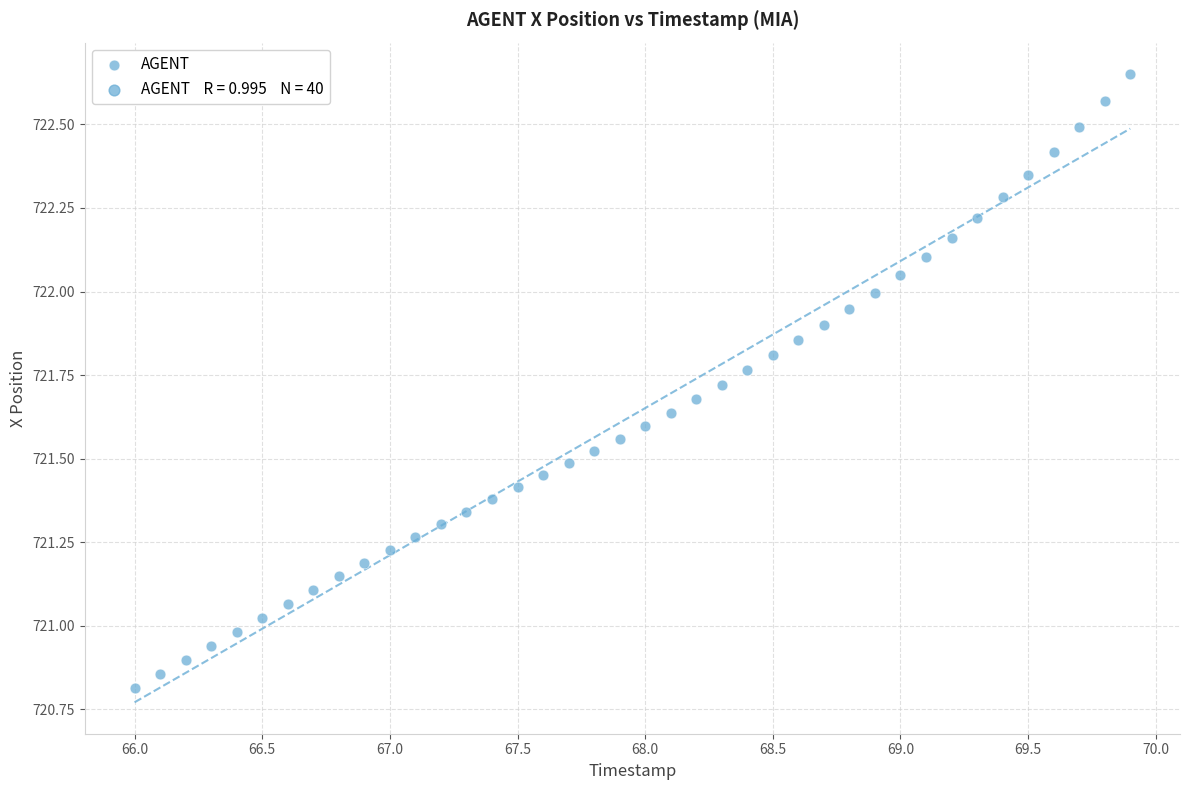

What is the range of X values (max minus min)?

3.9